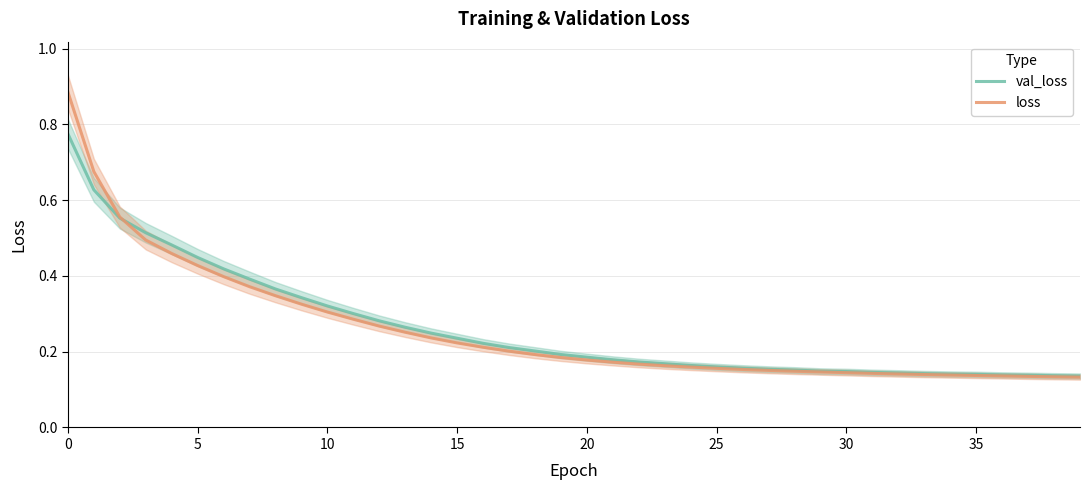

What is the highest value of the loss series?

0.9